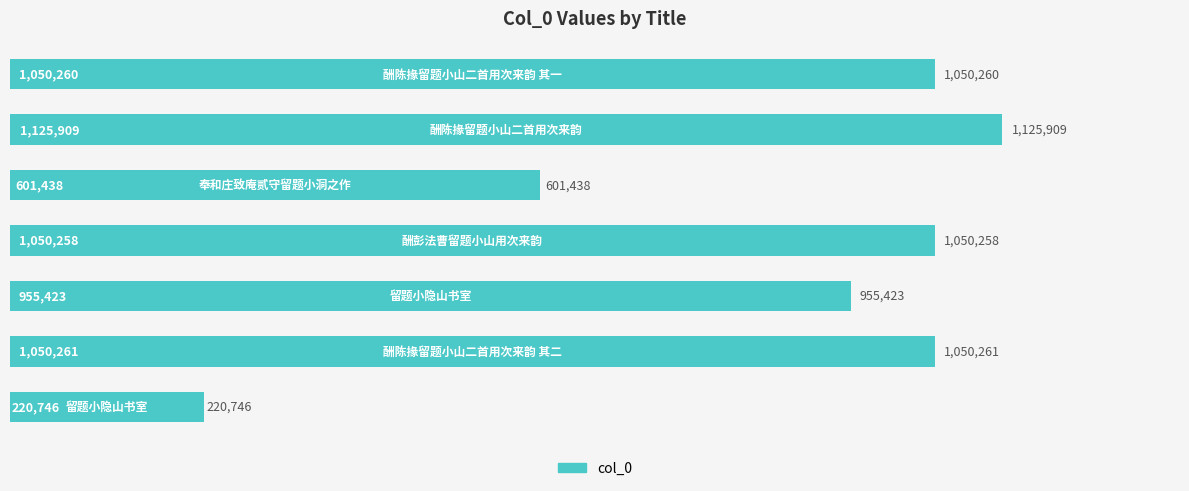

What is the minimum value shown in the chart?

220746